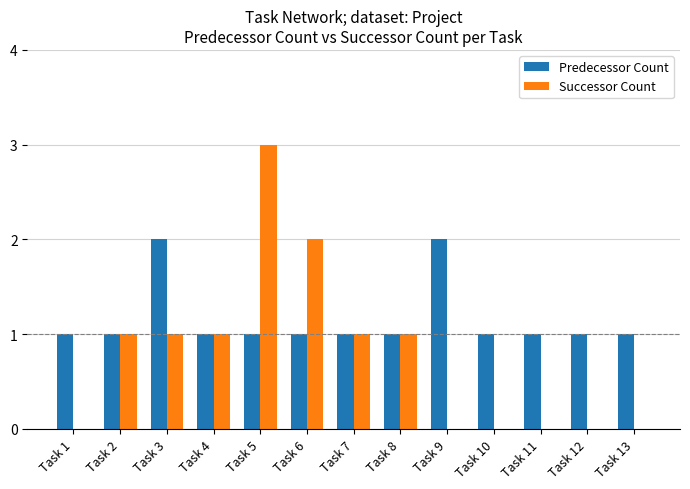

What is the sum of the Predecessor Count values at Task 9 and Task 13?

3